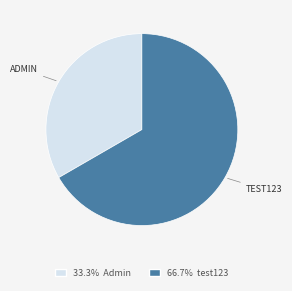

Is there any slice that represents more than half of the pie?

Yes